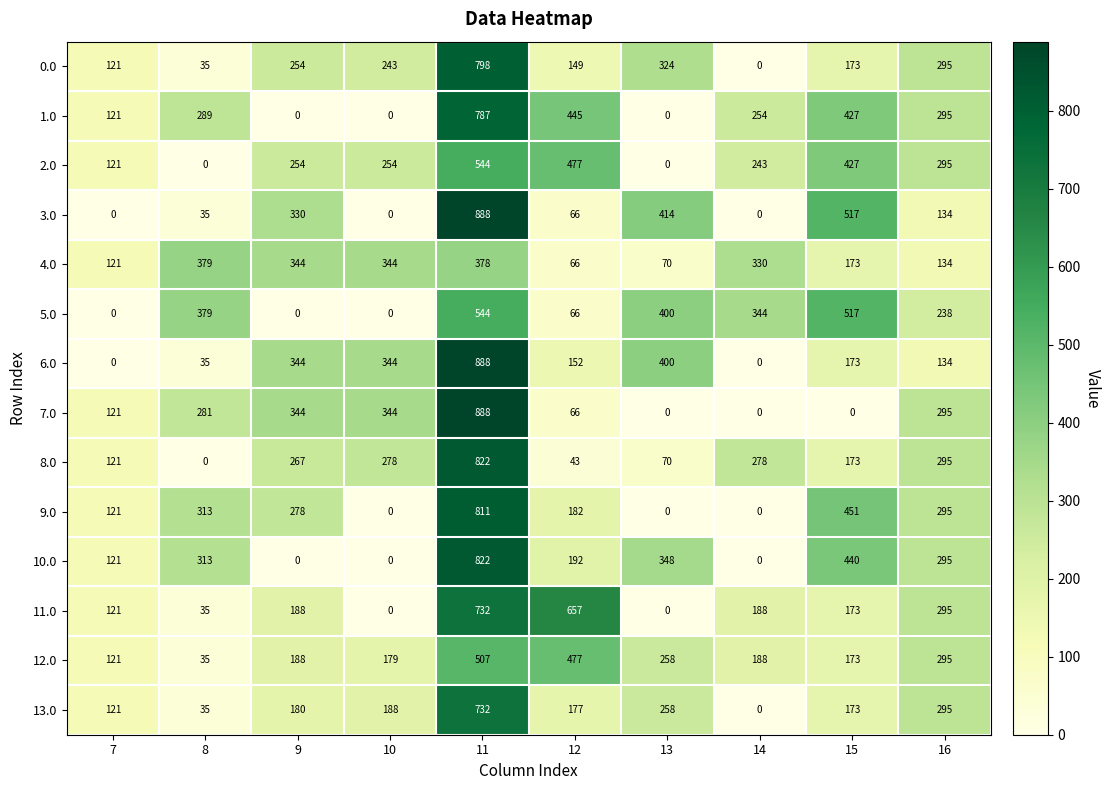

What is the average value of the 4.0 series?

234